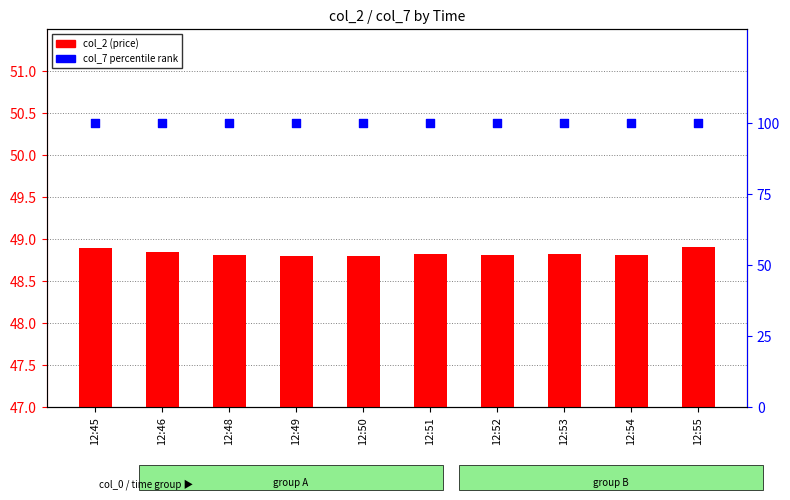

Which series has the largest total across all categories?

col_7 percentile rank